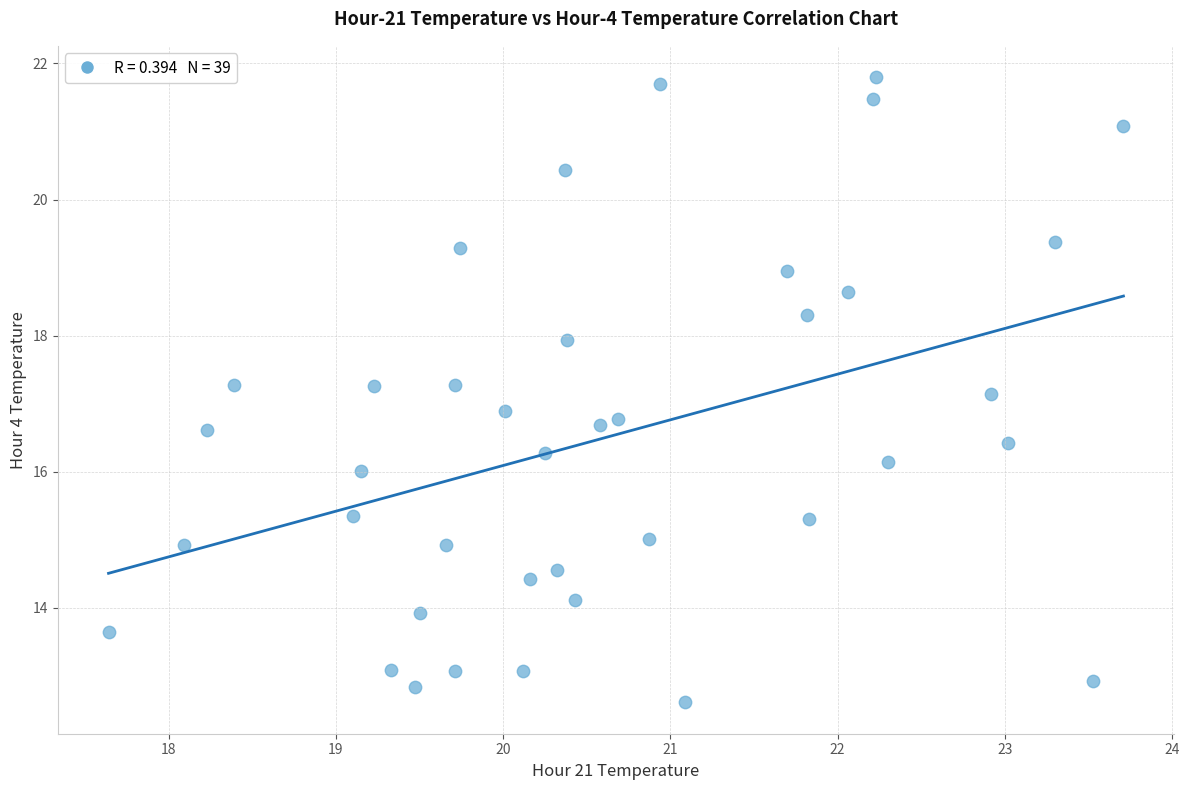

What is the range of X values (max minus min)?

6.1